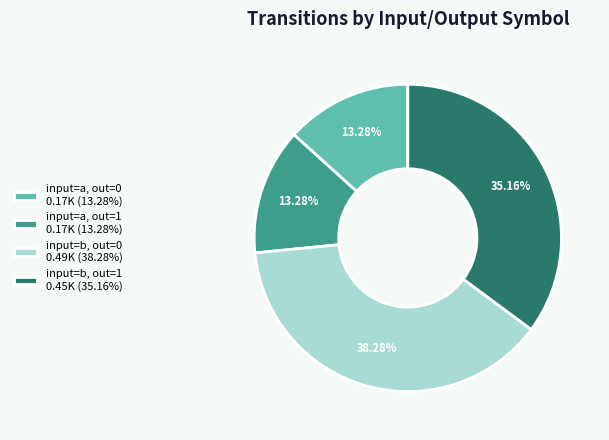

What is the largest slice in the pie chart?

input=b, out=0 0.49K (38.28%)